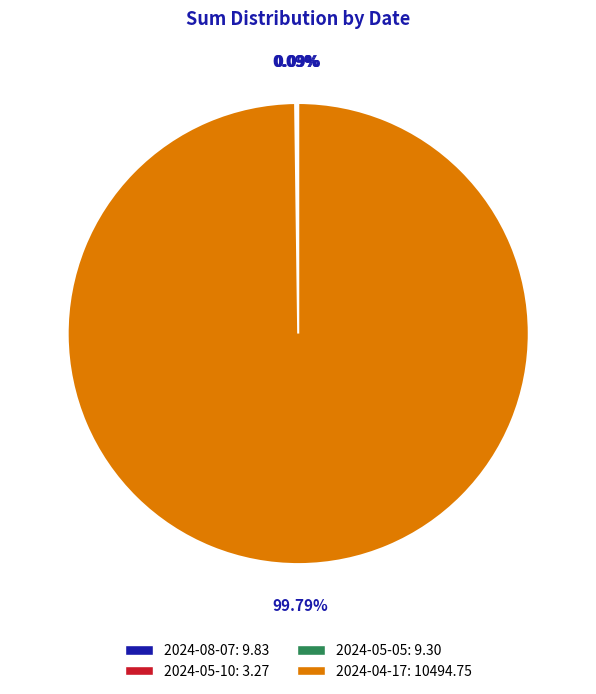

Is it true that 2024-04-17 is 100% of the pie?

True